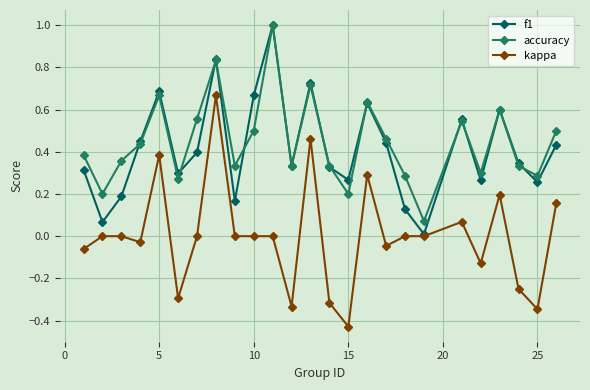

True or false: accuracy has more than 2 interior local peaks.

True